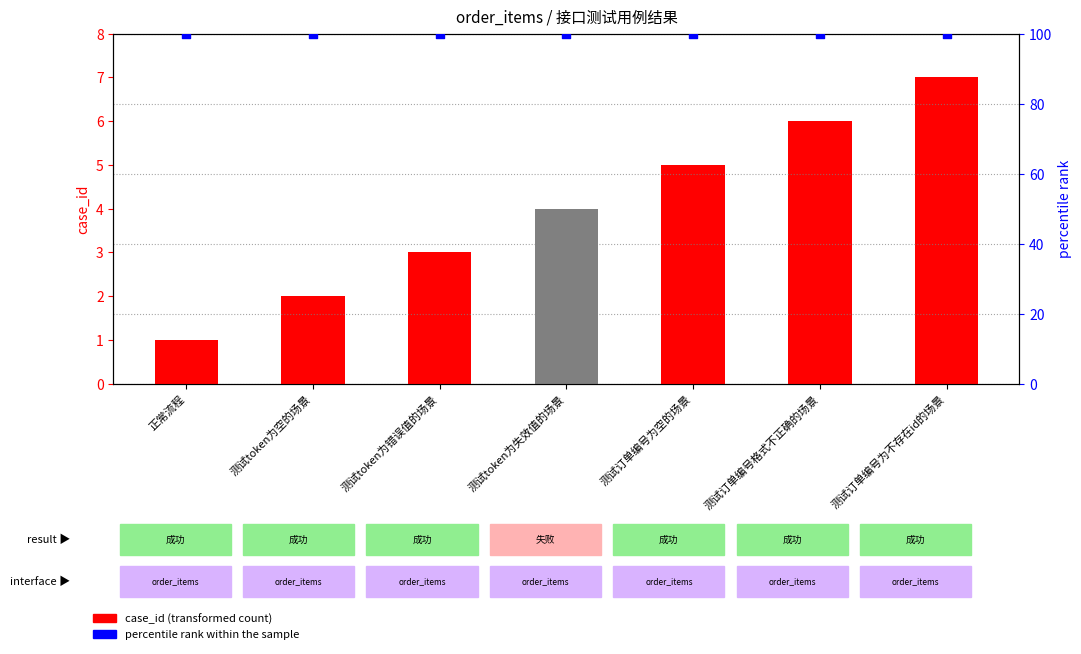

What are all the series names shown in the legend?

case_id, percentile rank within the sample